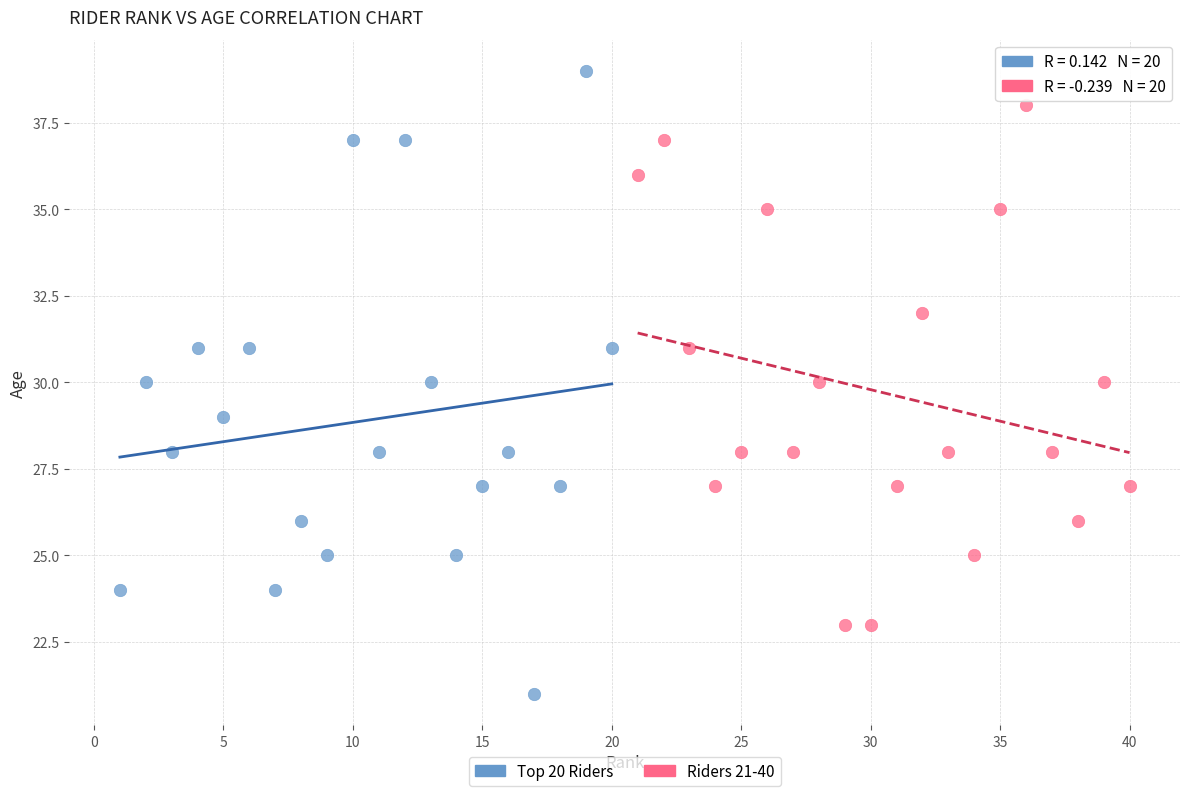

Which series has the widest spread of Y values?

Top 20 Riders